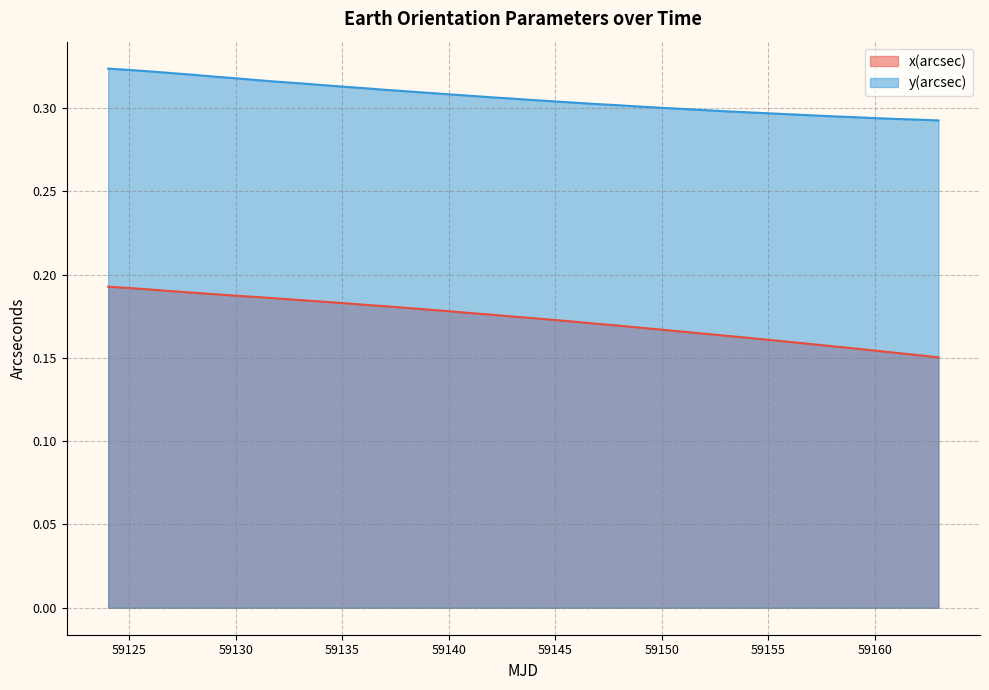

True or false: x(arcsec) and y(arcsec) cross at least once.

False